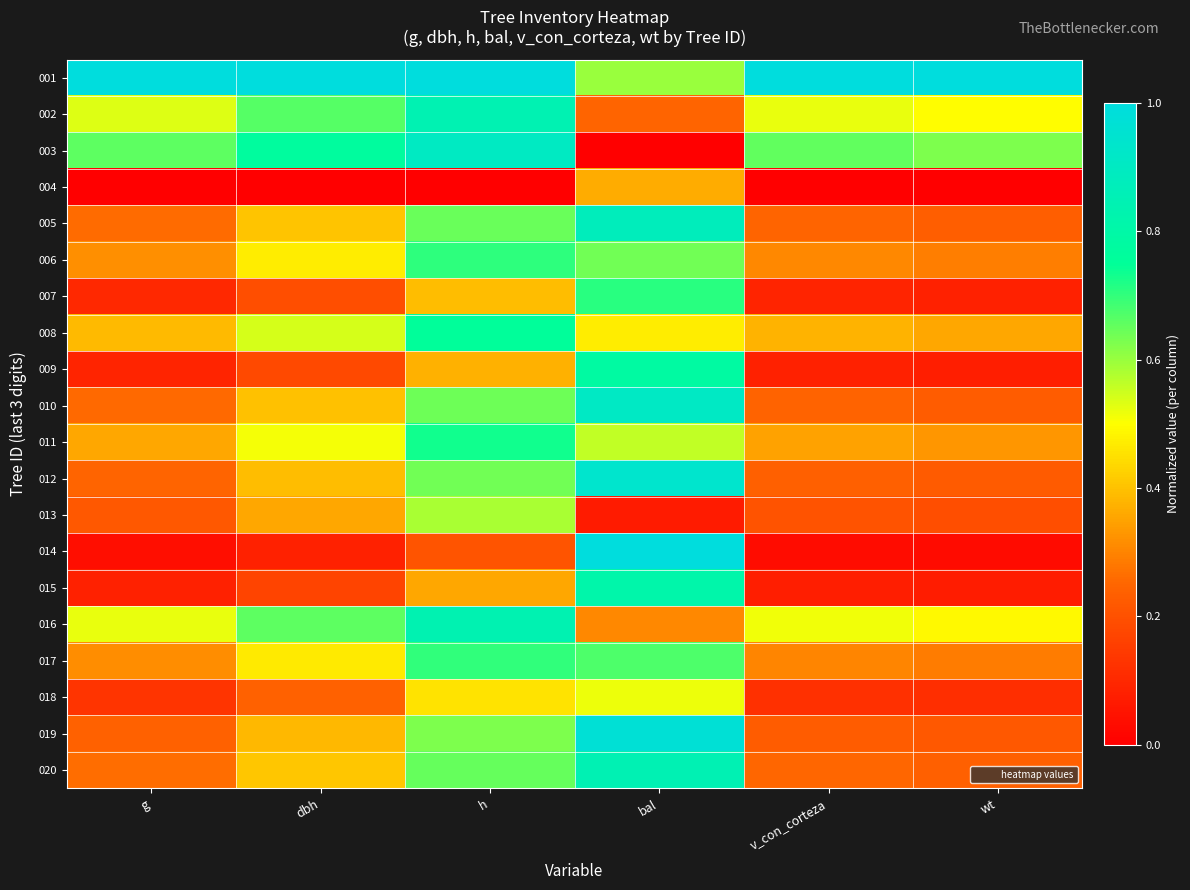

What is the total value across all series at dbh?

8.3